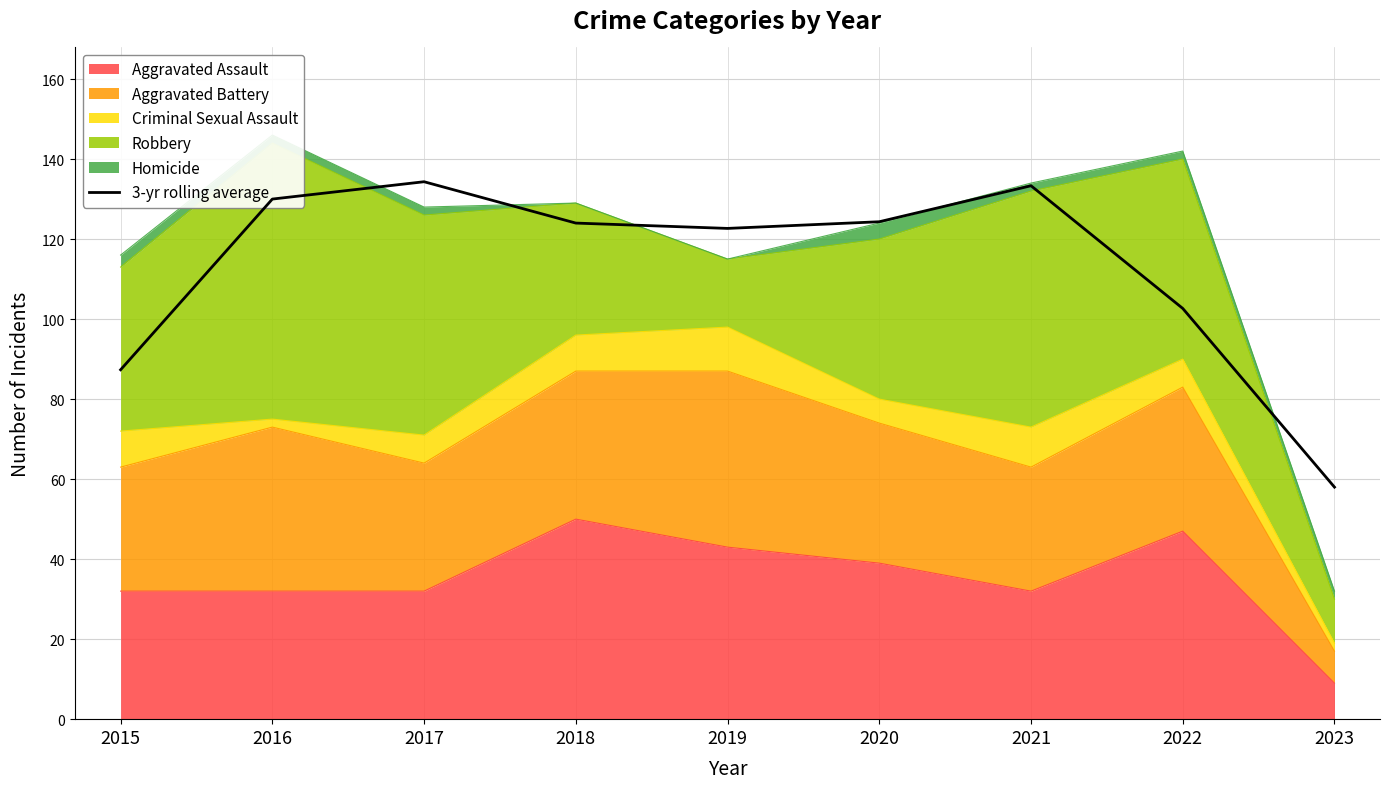

Where is the data nearest to the value 96?

2022